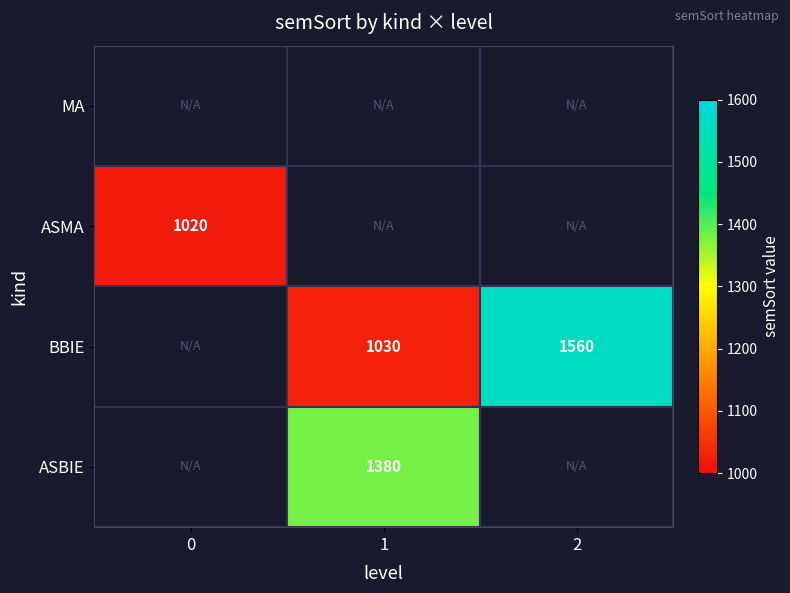

Between 1 and 2, which is larger?

2